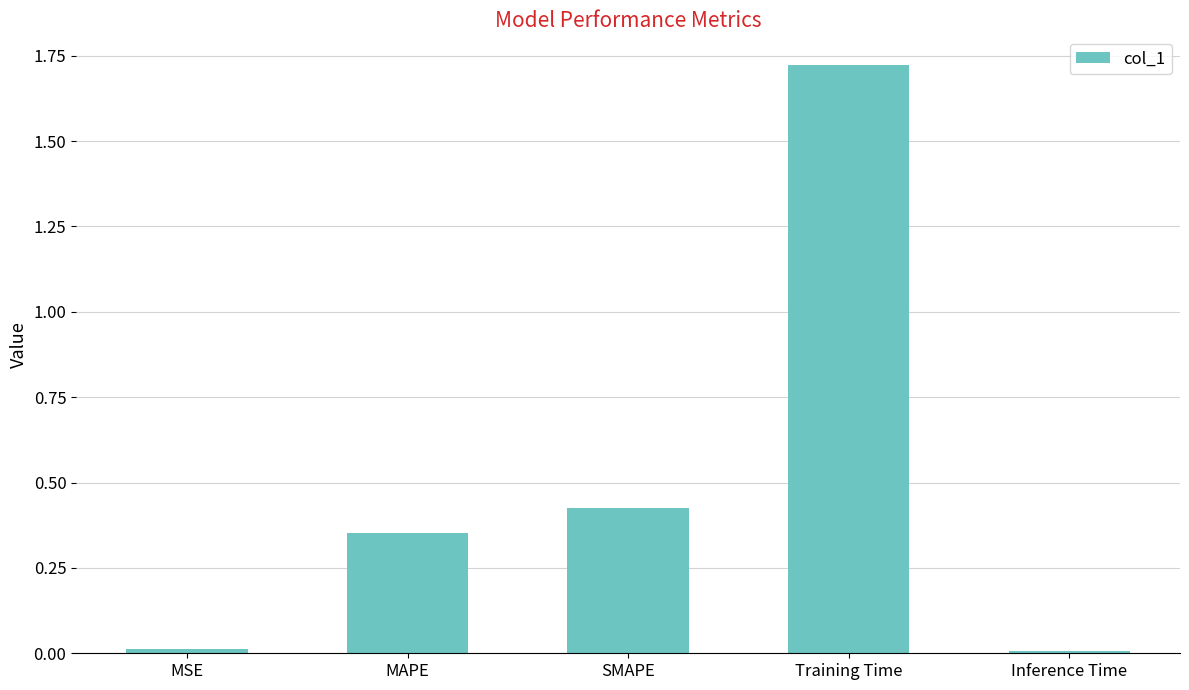

What is the label of the 5th bar from the right?

MSE